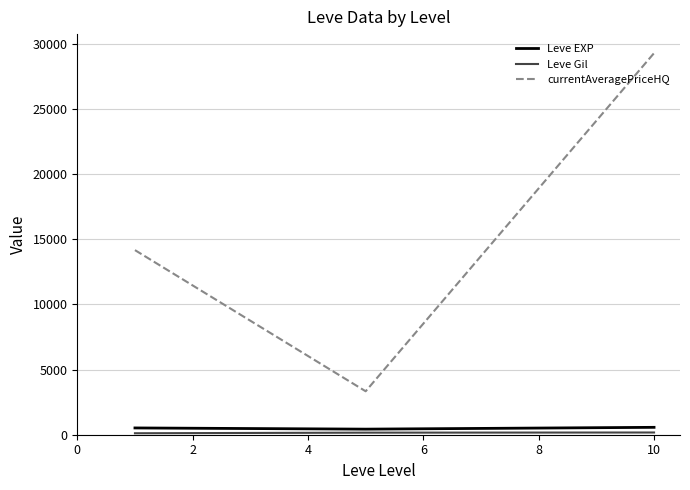

Which series has the widest spread of values?

currentAveragePriceHQ